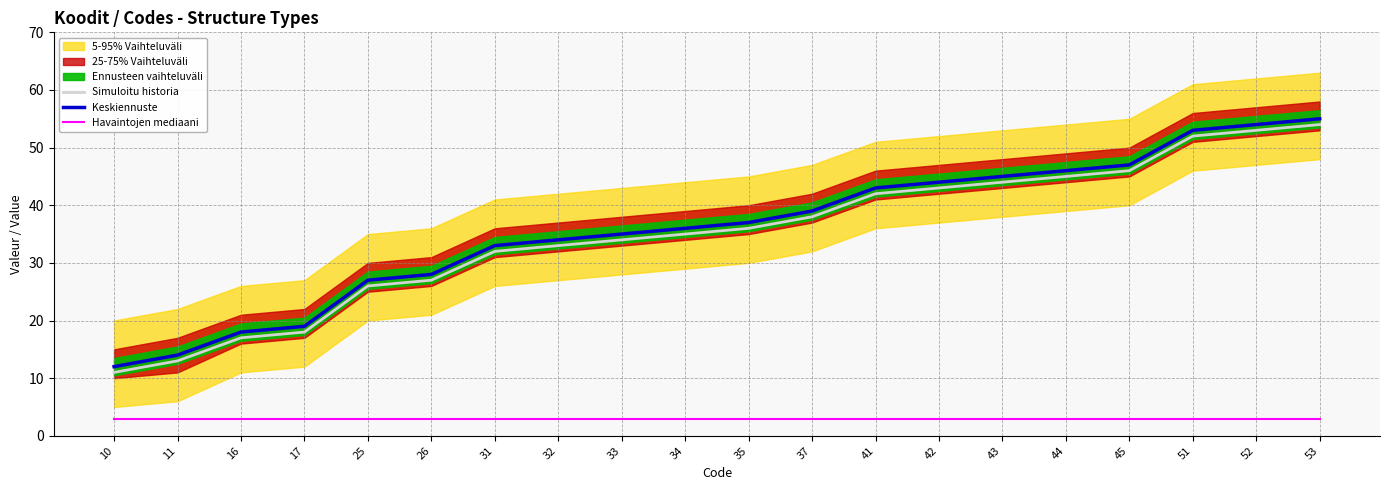

Is the value of Havaintojen mediaani at 16 greater than the value of Keskiennuste at 26?

No